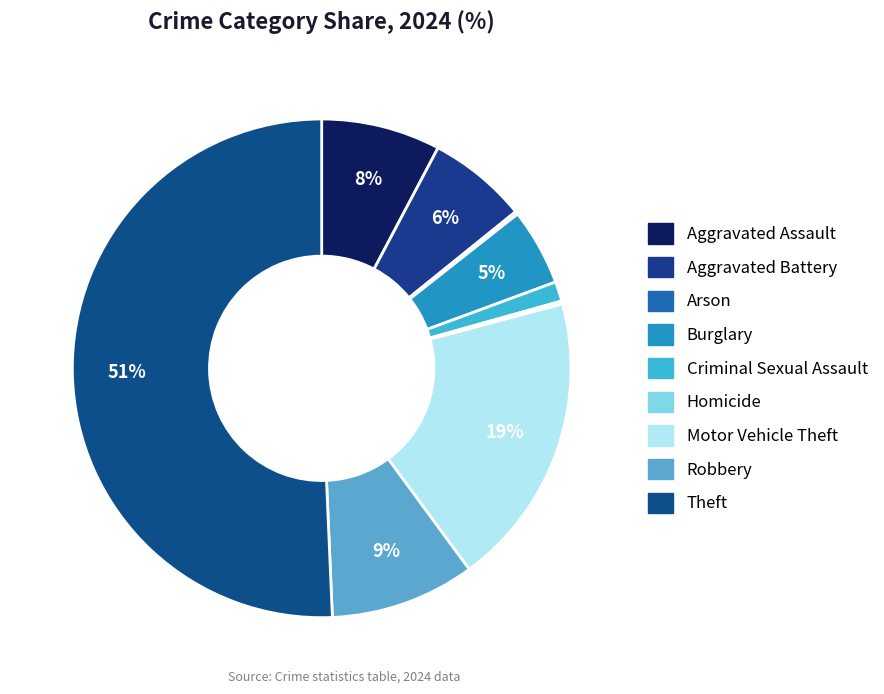

Does Theft represent more than half of the total?

Yes